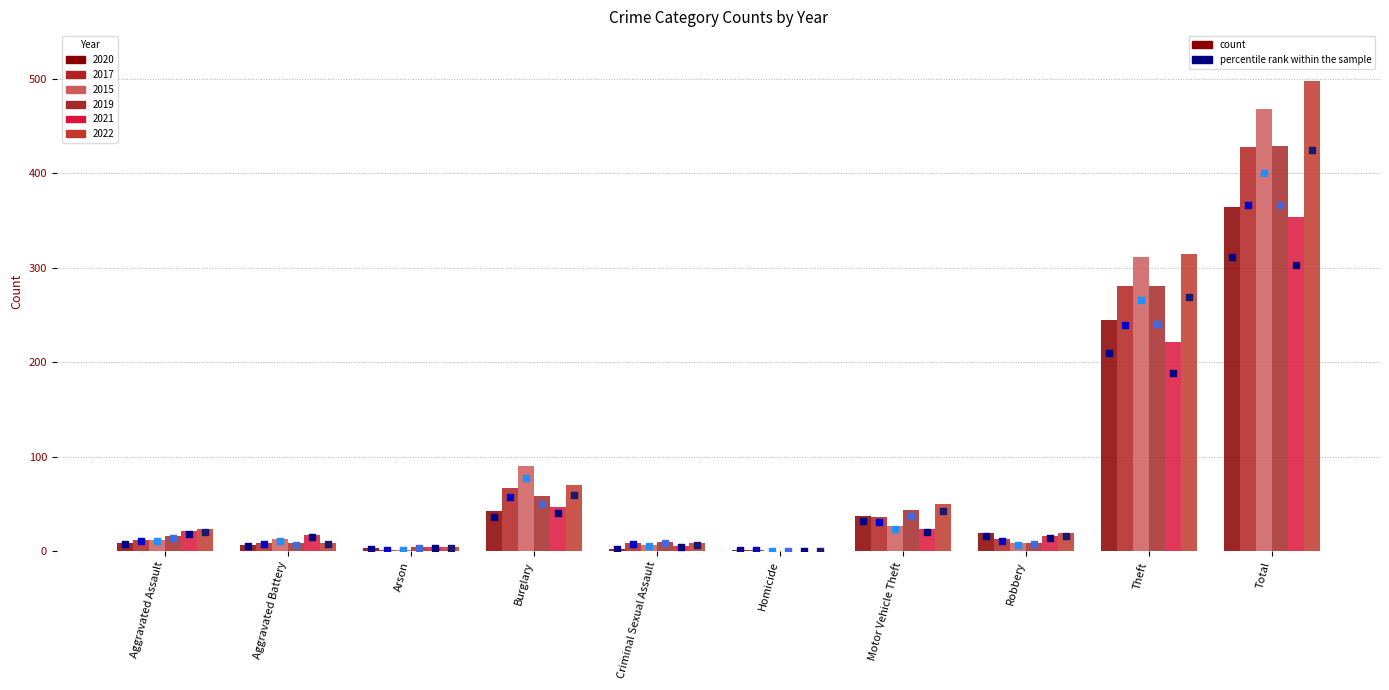

At which category is the sum across all series the highest?

Total